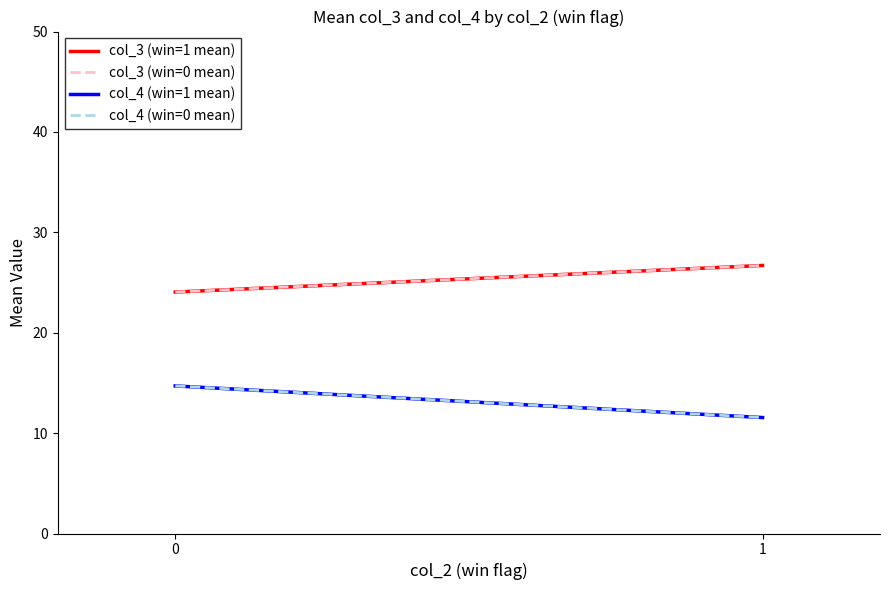

The col_3 (win=1 mean) series shows 26.7 at 1. True or false?

True